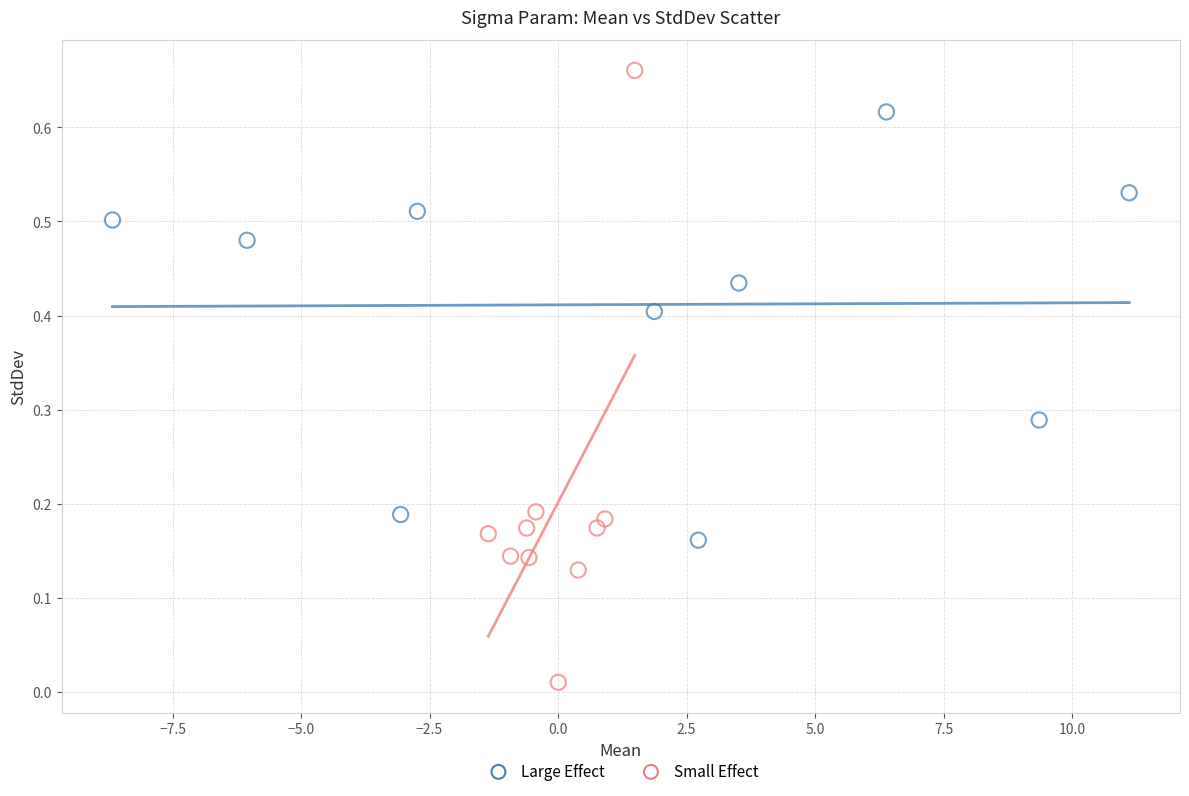

Which series contains the lowest Y value?

Small Effect